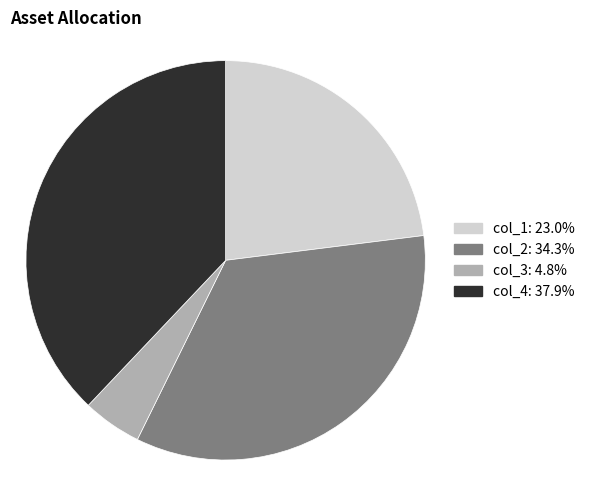

Is there a majority slice in this chart?

No